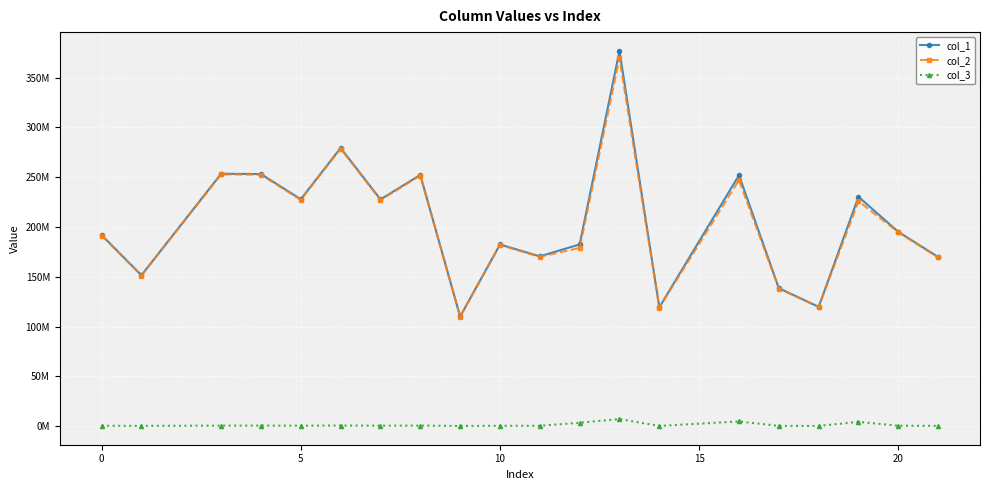

Reading left to right, extract all data points from this chart.

col_1: 191947612.7	151641275.6	253475709.1	253202319.4	227871626.6	279417560.8	227716840.9	252338759.4	110186398.3	182477506.9	170572981.8	182548090.7	376875913.3	119423377.6	251989550.6	138581172.5	119908189.2	230347588.5	195170957.0	169895337.1
col_2: 191468231.9	151262558.1	252842664.6	252569957.7	227302527.1	278719727.6	227148128.0	251708554.3	109911212.6	182021777.2	170146983.2	179044208.7	369642045.5	119125122.9	247152788.6	138235072.0	119608723.7	225926228.7	194683526.0	169471030.9
col_3: 479380.8	378717.5	633044.6	632361.8	569099.5	697833.2	568712.9	630205.1	275185.7	455729.6	425998.6	3503882.1	7233867.8	298254.7	4836762.0	346100.5	299465.5	4421359.8	487431.0	424306.2